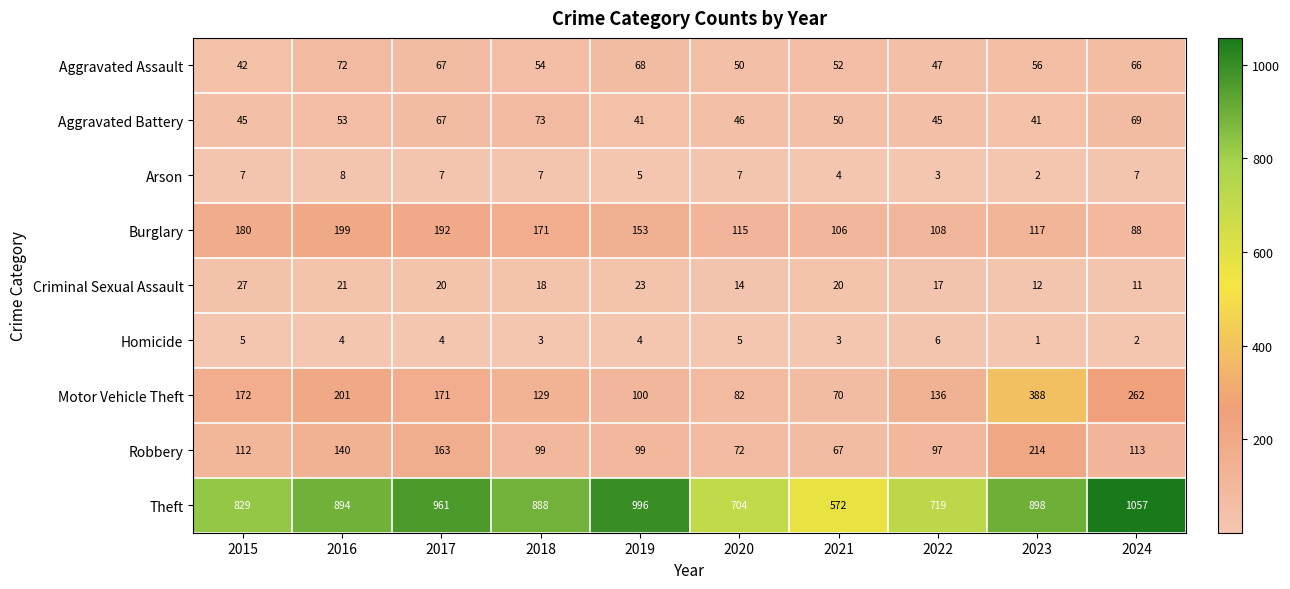

Read the Aggravated Battery value at 2019.

41